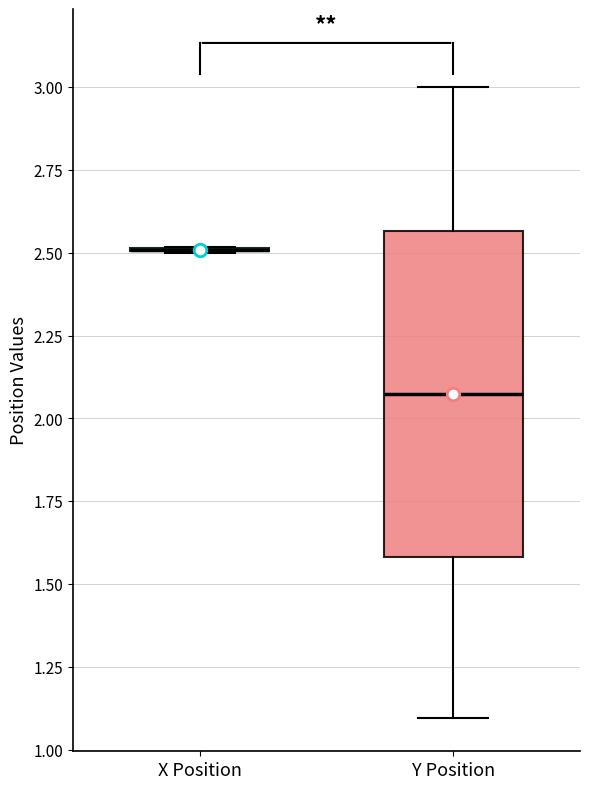

Reading left to right, transcribe this box plot: for each box, give where its median line is, the range the box spans, and where its two whiskers end, as read against the y-axis. The values are not printed on the chart, so give them approximately, as read against the axis.

X Position: box collapsed to a line at 2.50, whiskers 2.50 to 2.50
Y Position: median 2.05, box 1.60 to 2.55, whiskers 1.10 to 3.00